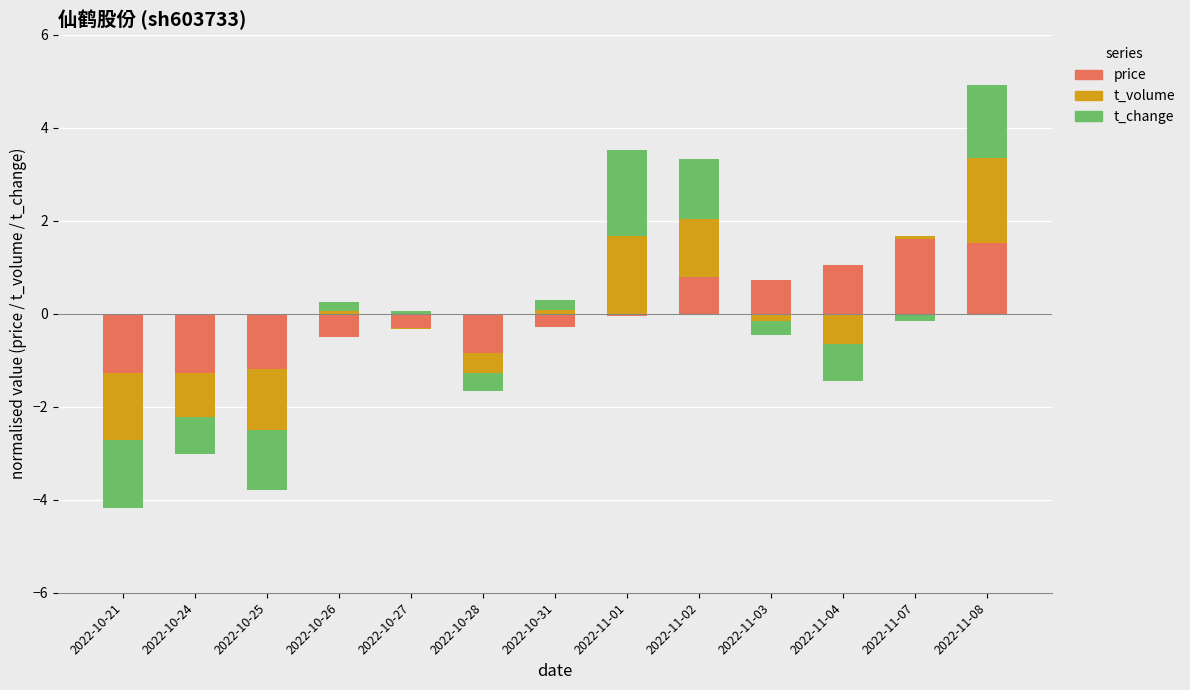

What is the greatest value displayed?

1.9